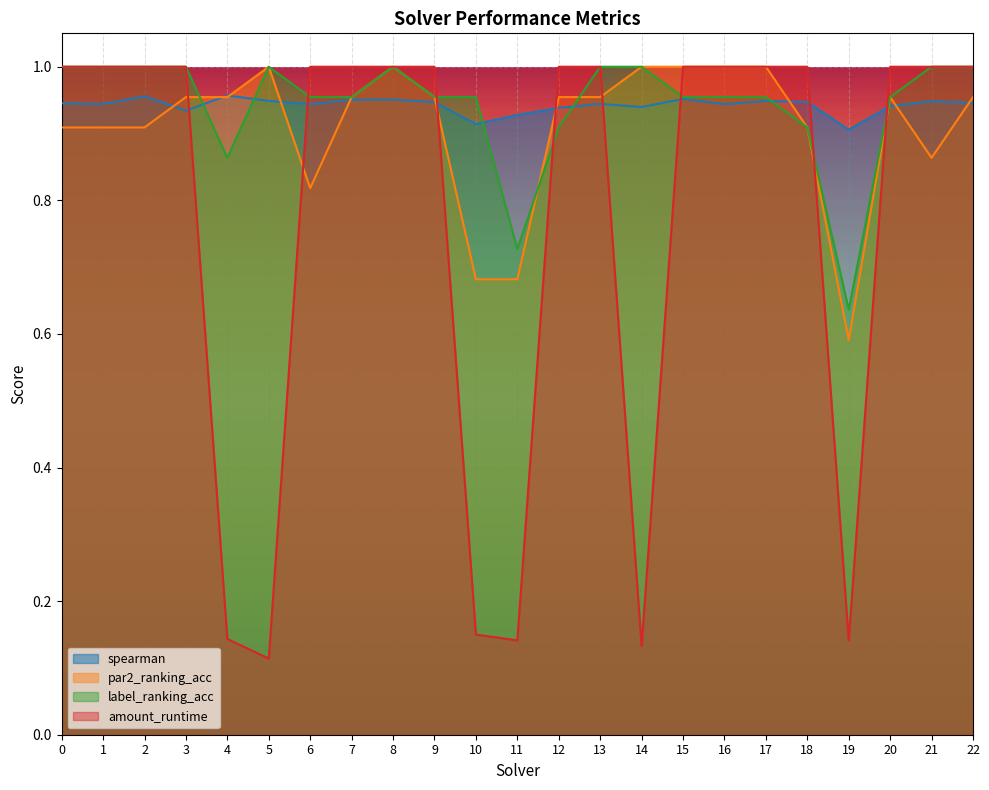

What is the highest value of the spearman series?

1.0